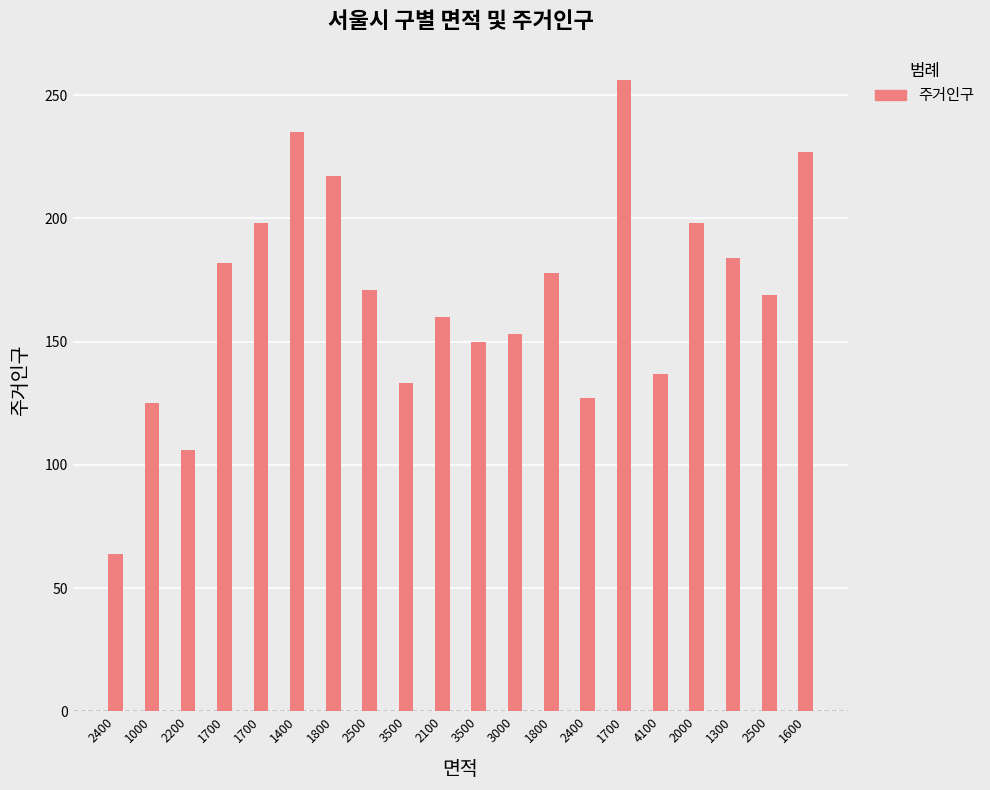

Approximately how many times larger is the value at 2400 compared to 3500?

0.8